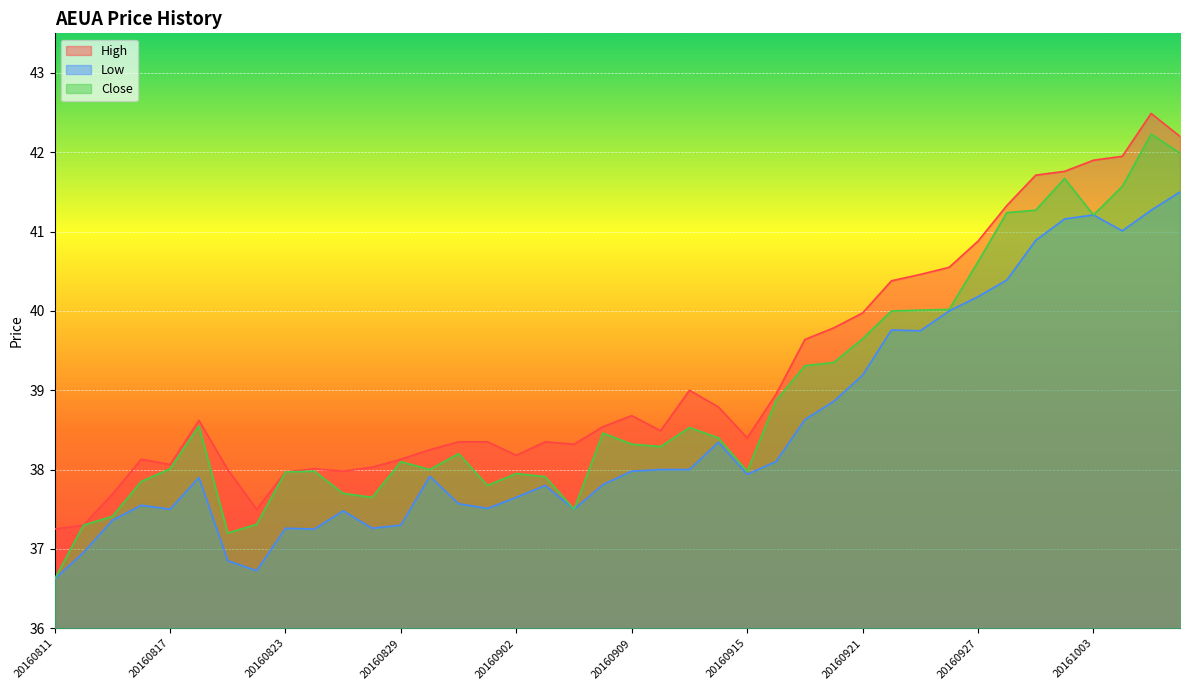

At which category is the sum across all series the highest?

20161005